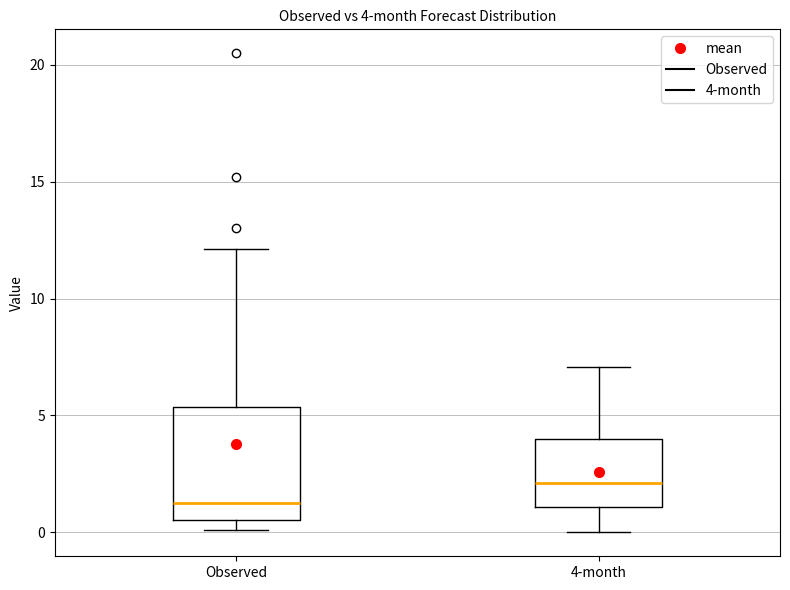

Which box's median line is the lowest?

Observed